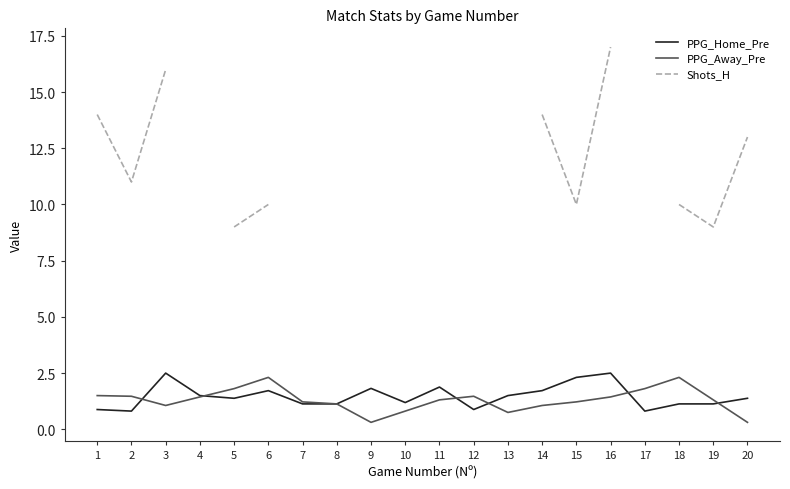

What is the difference between the maximum and minimum values in the PPG_Home_Pre series?

1.7